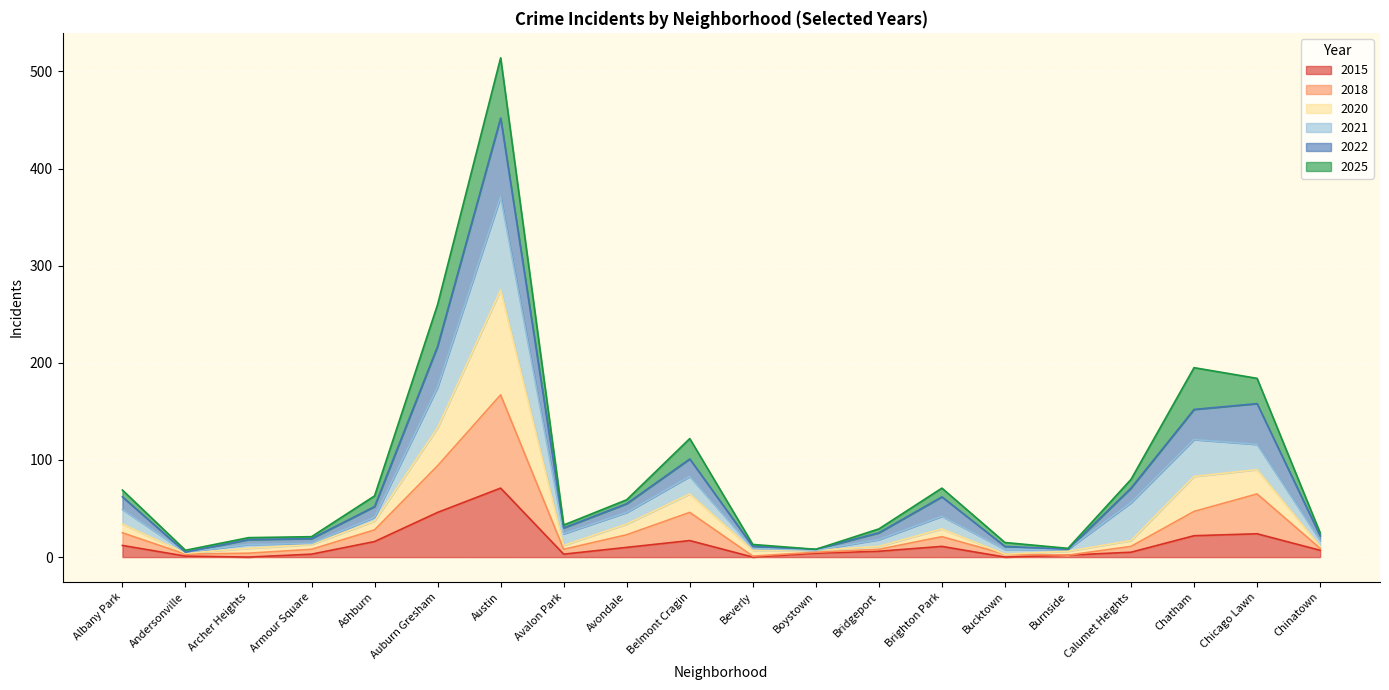

What is the average value of the 2015 series?

13